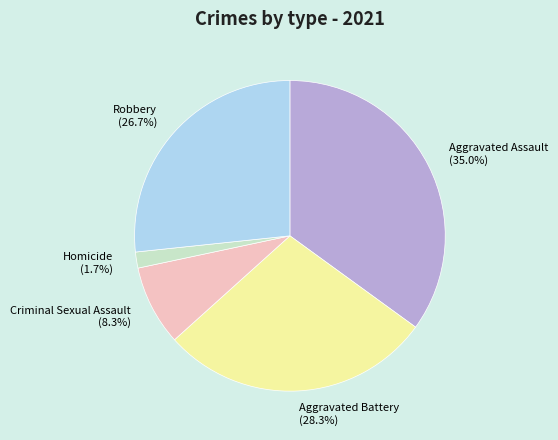

To the nearest percent, what is the combined percentage of Aggravated Assault and Criminal Sexual Assault?

43%